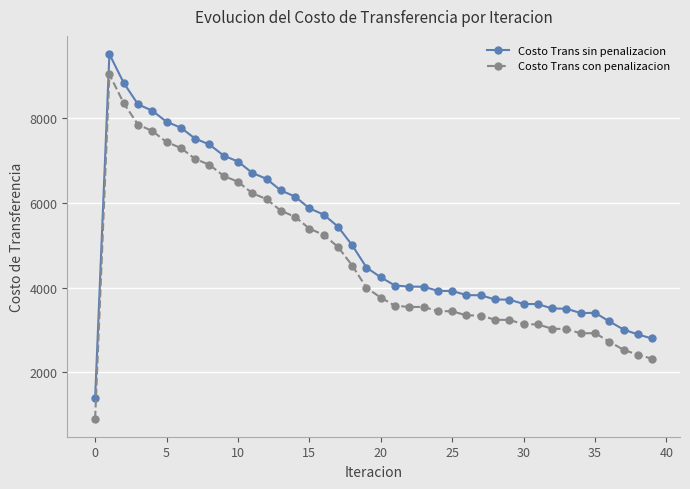

List the series in order of their overall mean, lowest first.

Costo Trans con penalizacion, Costo Trans sin penalizacion